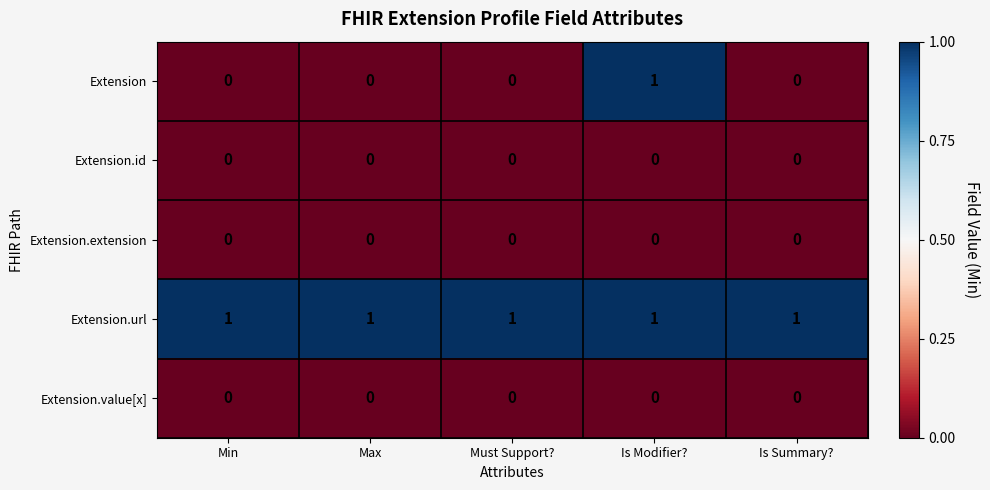

Reading left to right, transcribe all the data shown in this chart.

Extension: Min=0	Max=0	Must Support?=0	Is Modifier?=1	Is Summary?=0
Extension.id: Min=0	Max=0	Must Support?=0	Is Modifier?=0	Is Summary?=0
Extension.extension: Min=0	Max=0	Must Support?=0	Is Modifier?=0	Is Summary?=0
Extension.url: Min=1	Max=1	Must Support?=1	Is Modifier?=1	Is Summary?=1
Extension.value[x]: Min=0	Max=0	Must Support?=0	Is Modifier?=0	Is Summary?=0